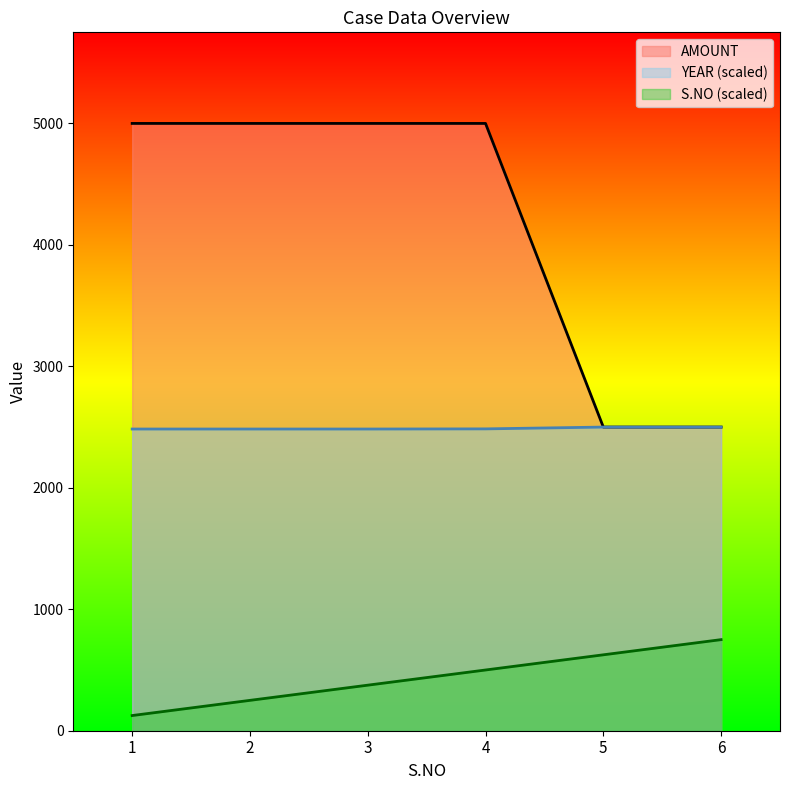

Reading left to right, extract all data points from this chart.

AMOUNT: 5000.0	5000.0	5000.0	5000.0	2500.0	2500.0
S.NO: 125.0	250.0	375.0	500.0	625.0	750.0
YEAR: 2483.9	2483.9	2483.9	2485.2	2500.0	2500.0